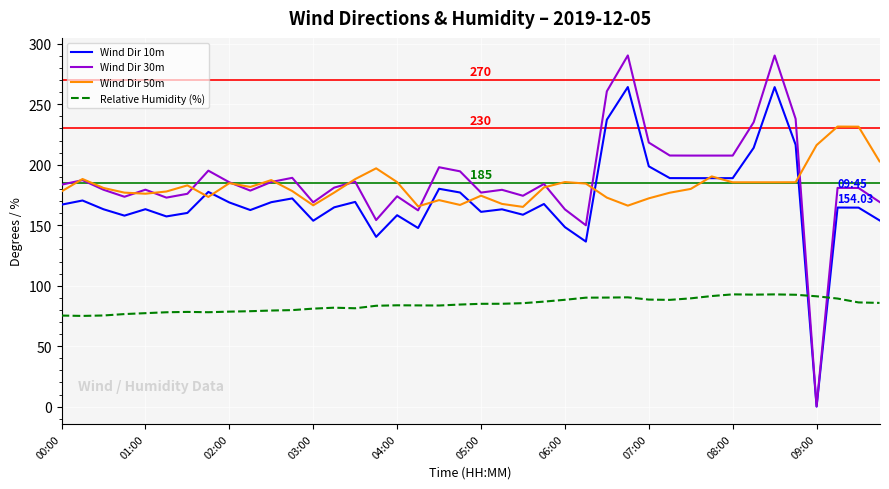

List the series in order of their peak value, highest first.

Wind Dir 30m, Wind Dir 10m, Wind Dir 50m, Relative Humidity (%)